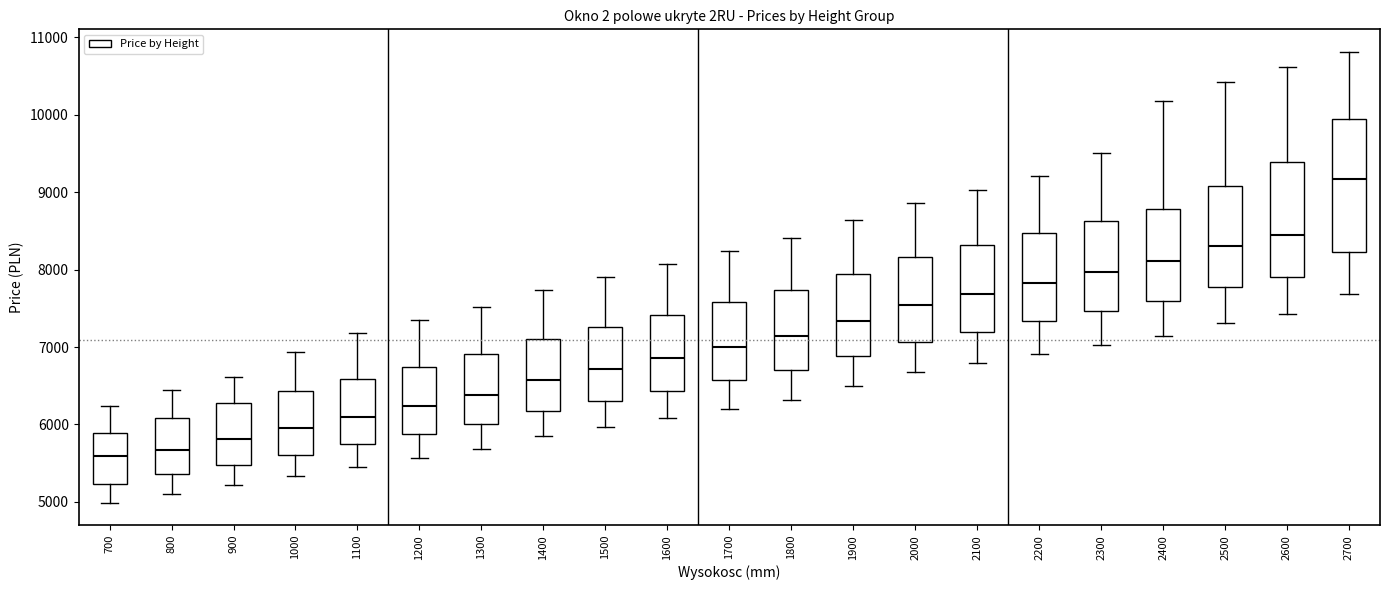

Which box is the tallest, from its lower edge to its upper edge?

2700